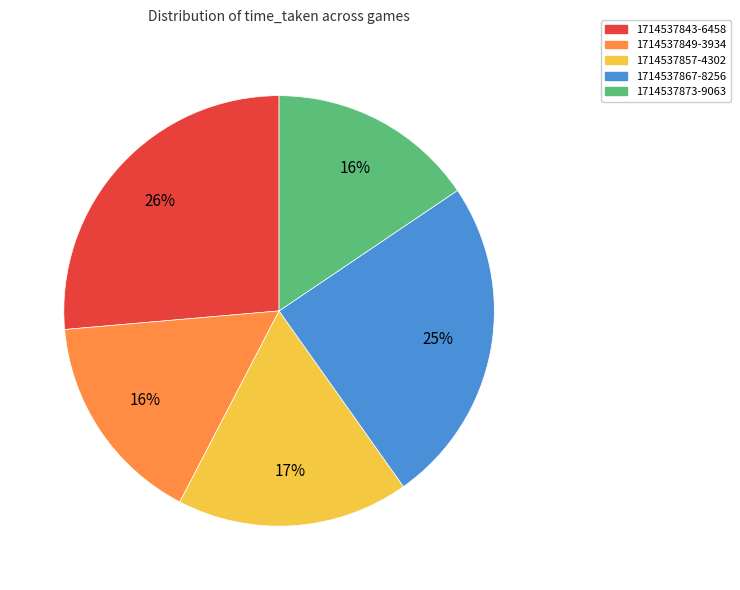

To the nearest percent, what percentage of the pie is 1714537843-6458?

26%